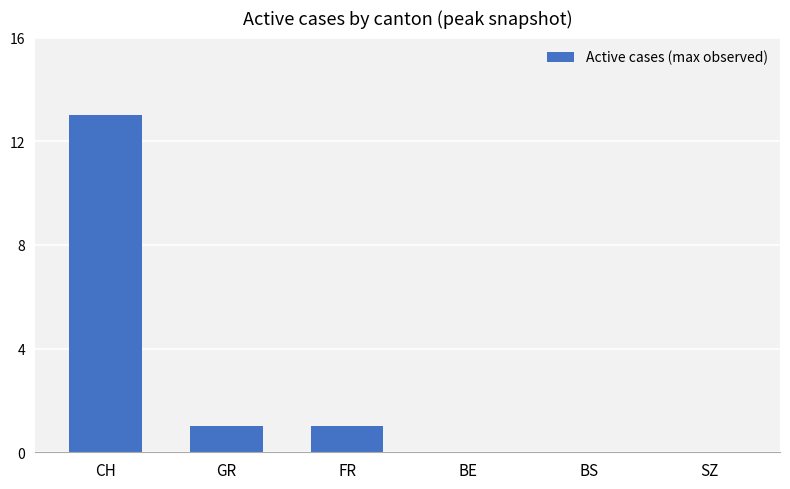

The value at CH is 13. True or false?

True